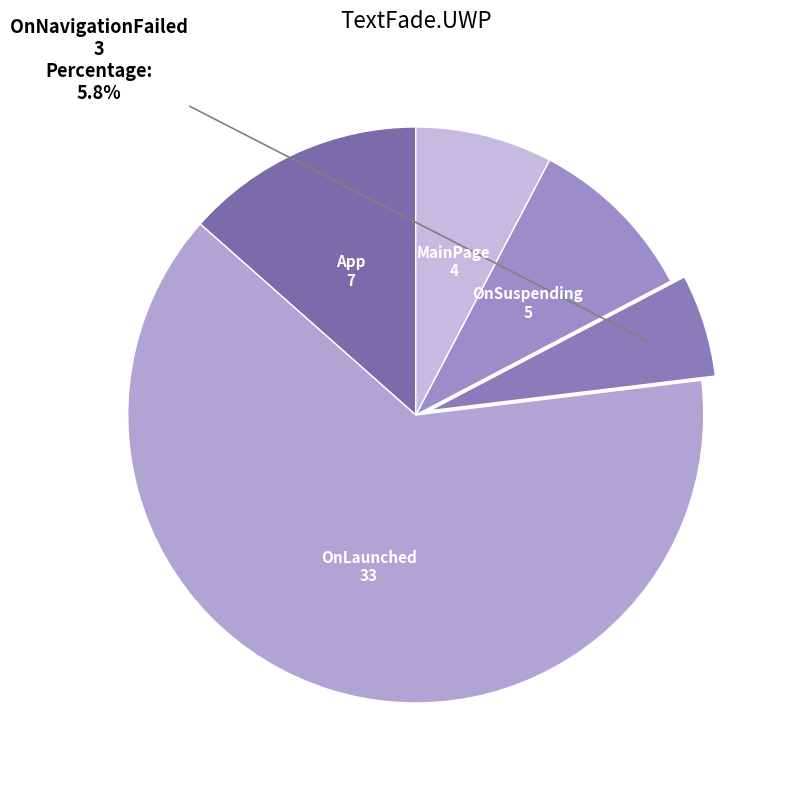

To the nearest percent, what is the average slice percentage?

20%